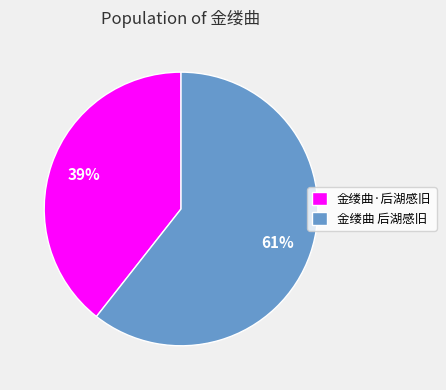

What percentage is the 金缕曲 后湖感旧 slice, to the nearest percent?

61%